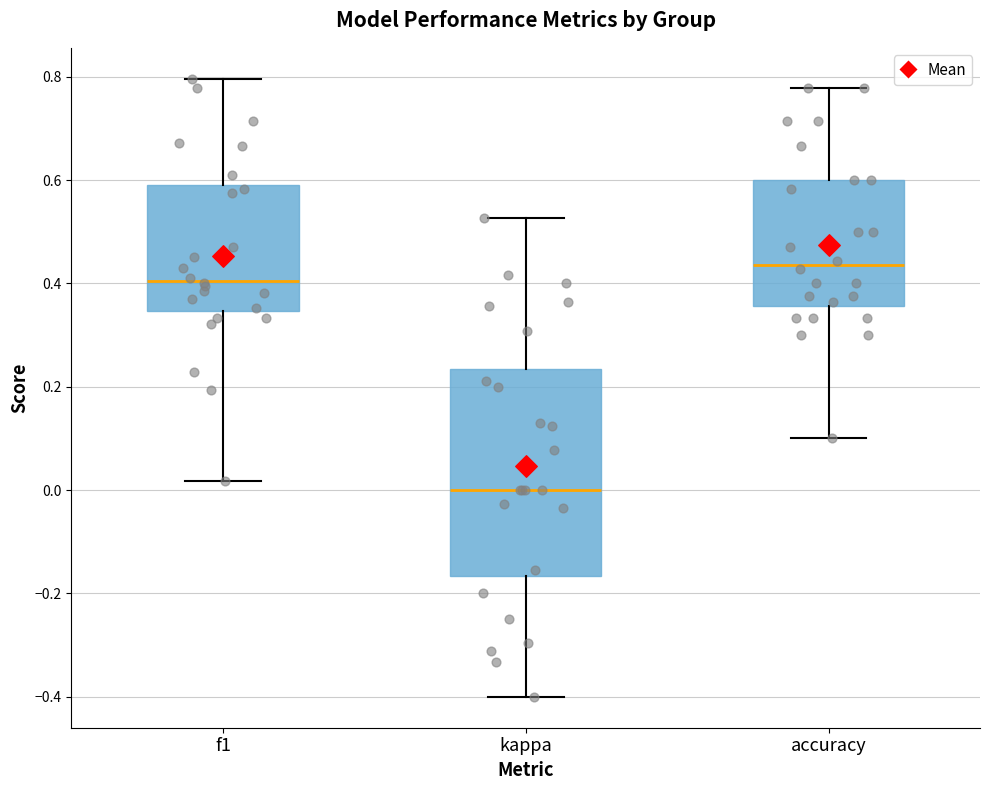

Where is the lower edge of the box for f1 on the y-axis? The values are not printed on the chart, so give them approximately, as read against the axis.

0.34